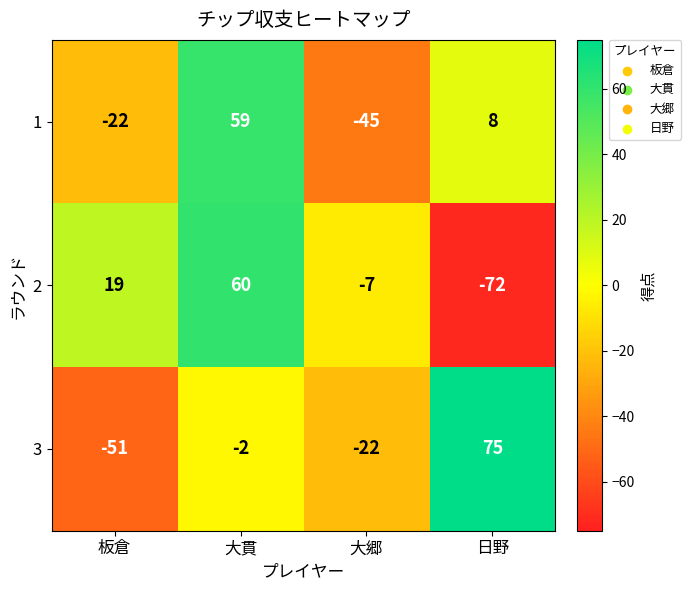

Where is 1 nearest to the value 7?

日野